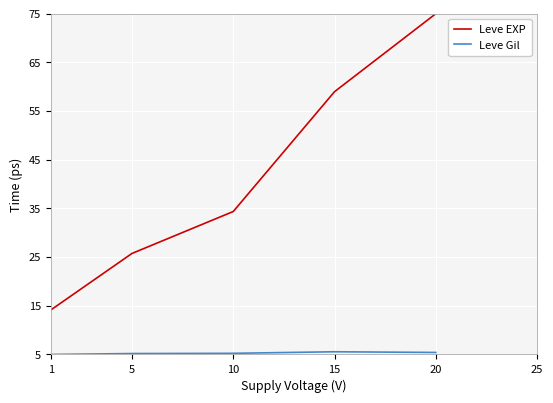

Is it true that Leve EXP equals 16.5 at 5?

False